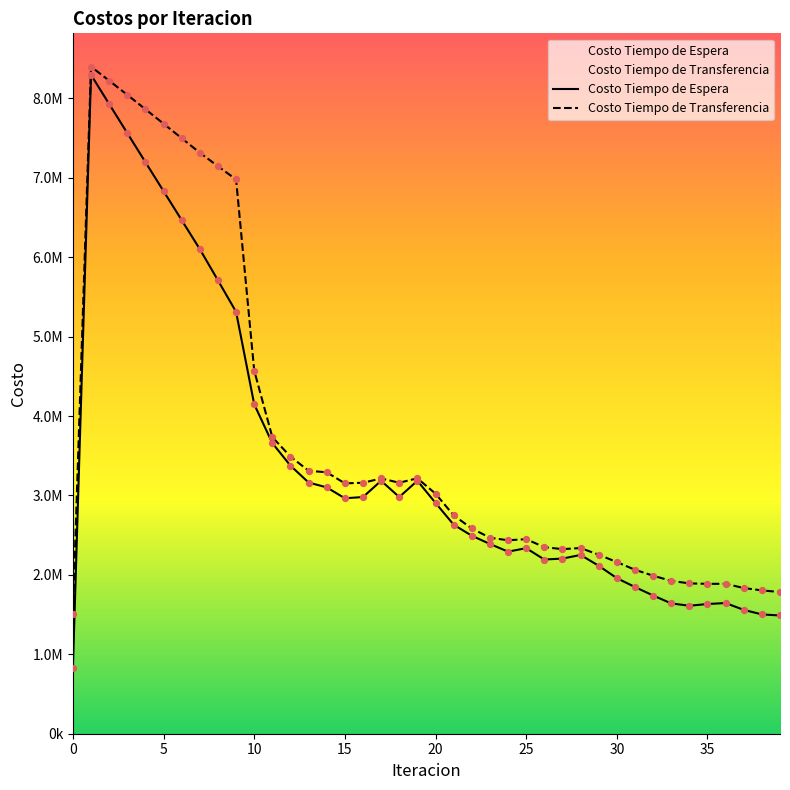

Which series reaches the minimum Y coordinate?

Costo Tiempo de Espera